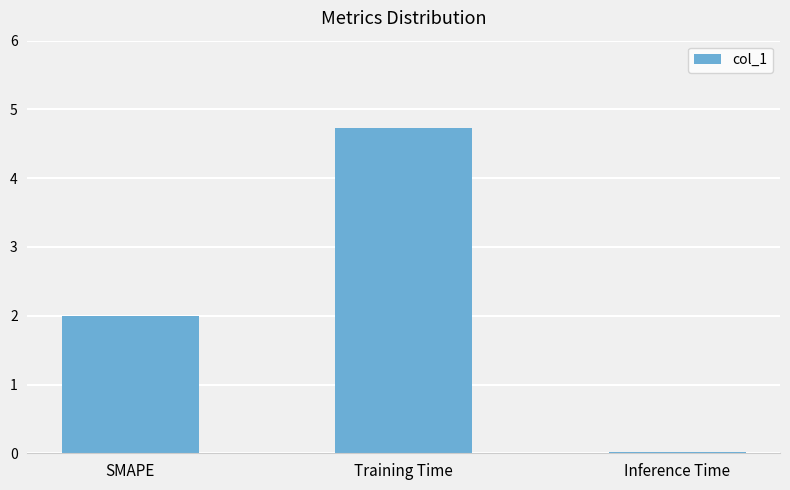

Which label corresponds to the largest value in the chart?

Training Time